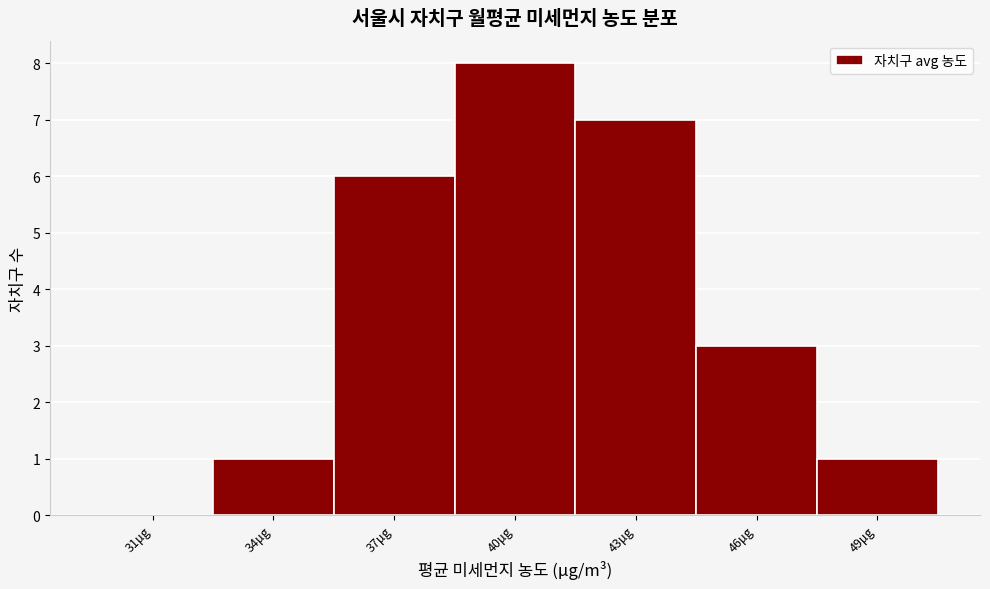

Reading left to right, list all the values displayed in this chart.

31μg=0	34μg=1	37μg=6	40μg=8	43μg=7	46μg=3	49μg=1